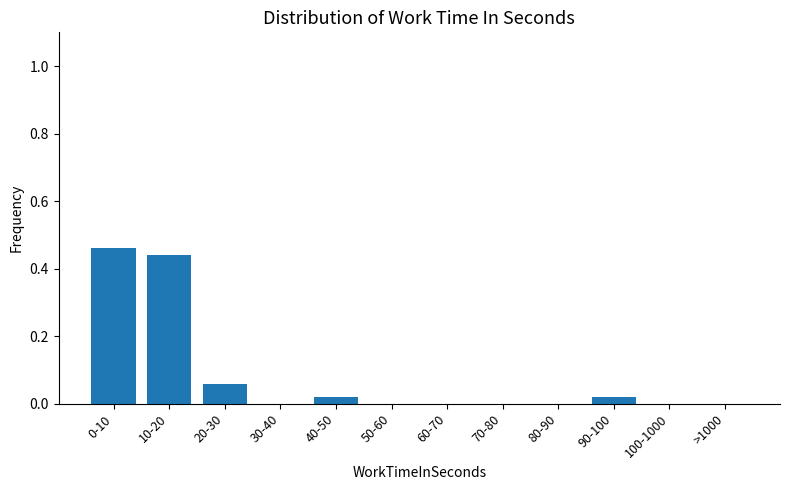

What is the sum of all values?

1.0